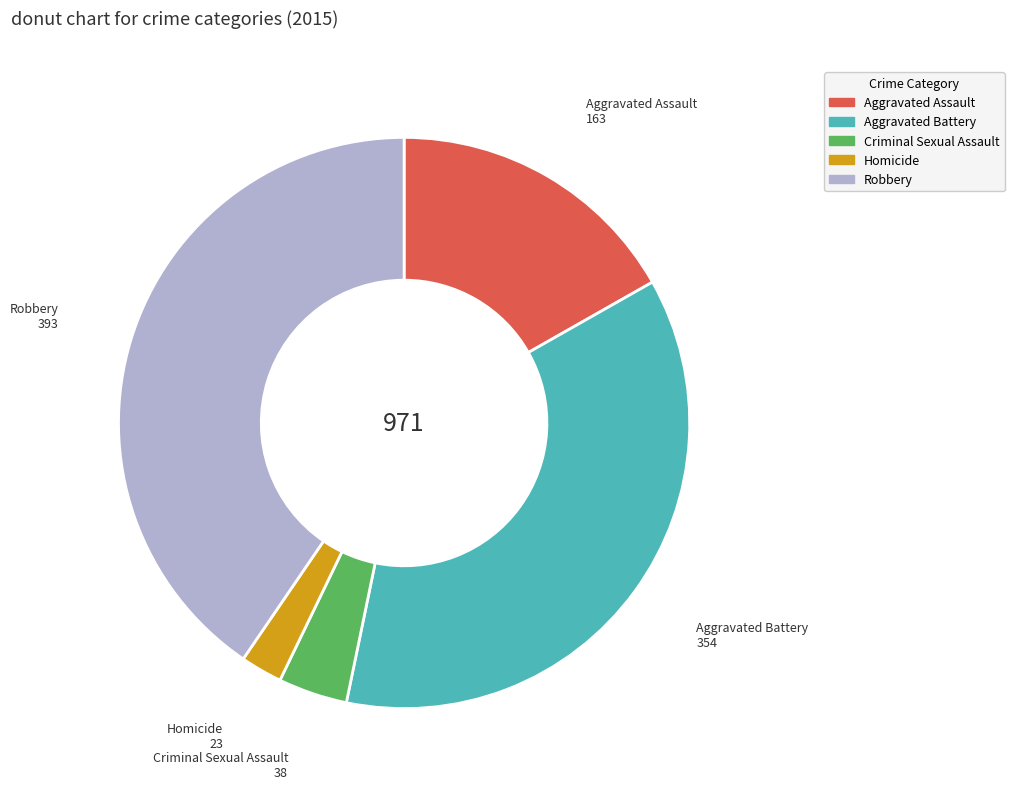

Approximately how many times larger is the value at Robbery compared to Homicide?

17.1